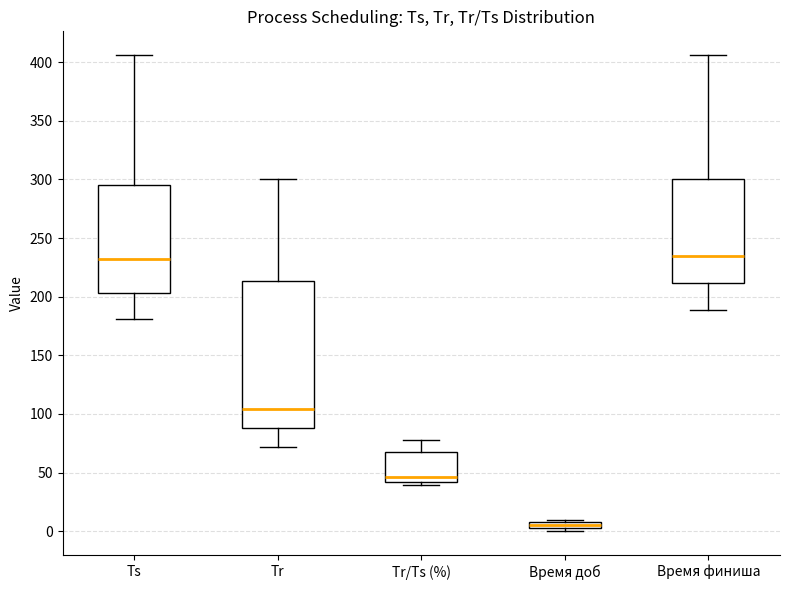

Comparing the boxes themselves (not the whiskers), which one is the tallest?

Tr